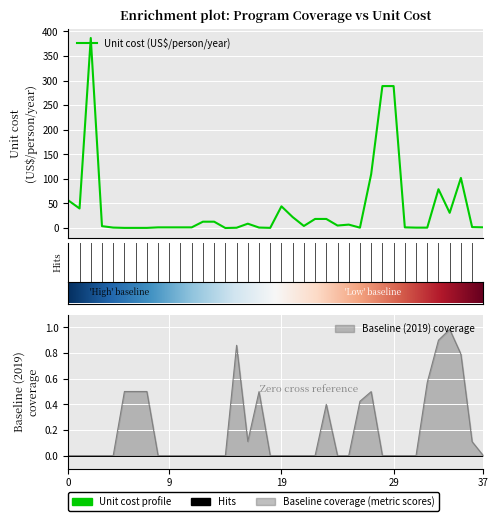

Reading left to right, extract all data points from this chart.

Unit cost (US$ per person per year): 56.3	39.8	386.6	3.9	1.0	0.4	0.4	0.4	1.4	1.4	1.4	1.4	13.0	13.0	0.1	0.7	8.9	1.1	0.4	44.2	22.4	4.3	18.5	18.5	5.1	7.0	0.9	109.6	288.8	288.8	1.5	0.9	0.9	79.0	31.0	102.0	2.0	1.5
Baseline (2019) coverage: 0.0	0.0	0.0	0.0	0.0	0.5	0.5	0.5	0.0	0.0	0.0	0.0	0.0	0.0	0.0	0.9	0.1	0.5	0.0	0.0	0.0	0.0	0.0	0.4	0.0	0.0	0.4	0.5	0.0	0.0	0.0	0.0	0.6	0.9	1.0	0.8	0.1	0.0